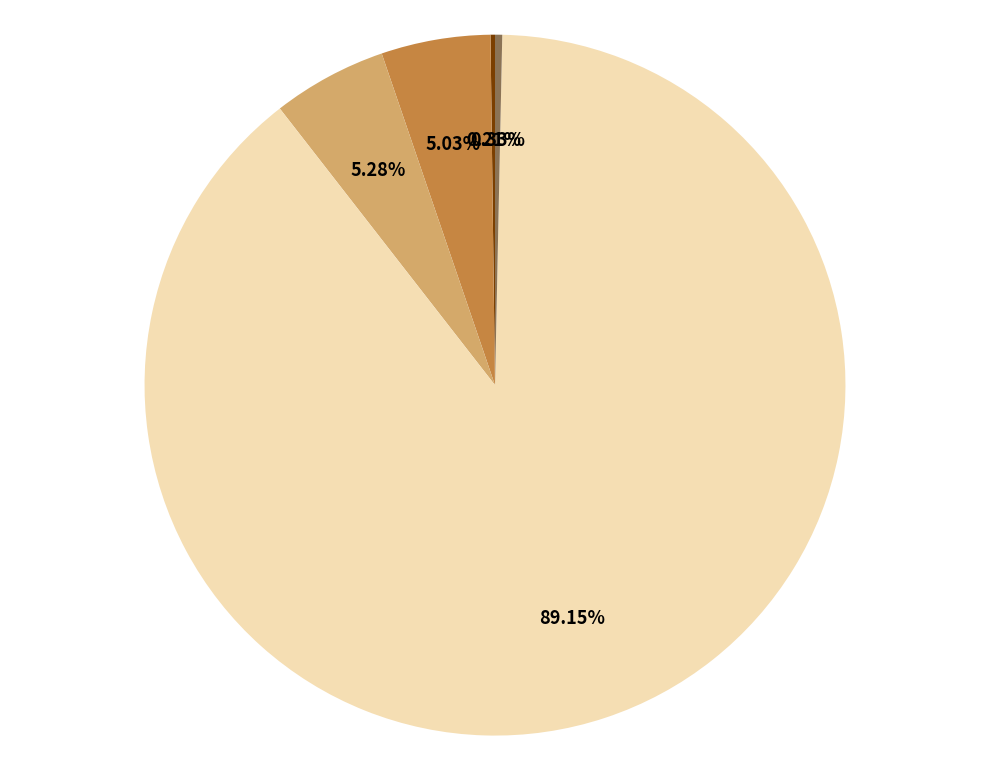

Does any single category account for the majority?

Yes